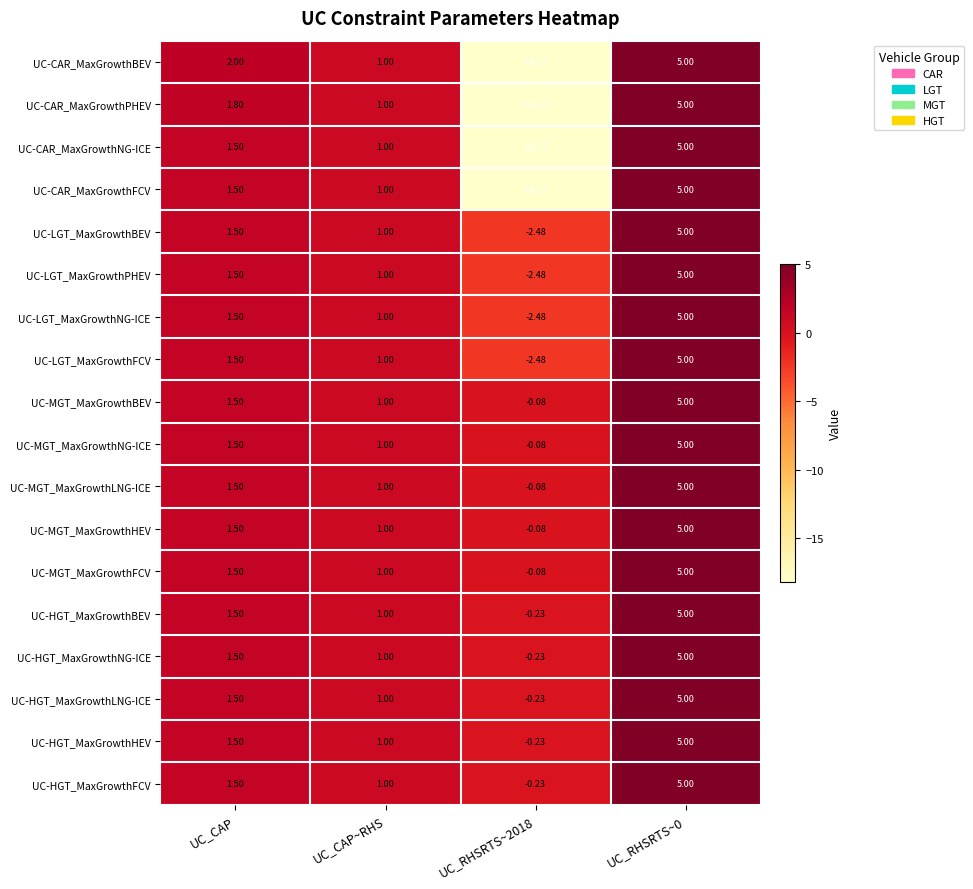

Is the value of UC-HGT_MaxGrowthHEV at UC_RHSRTS~0 greater than the value of UC-MGT_MaxGrowthFCV at UC_RHSRTS~2018?

Yes